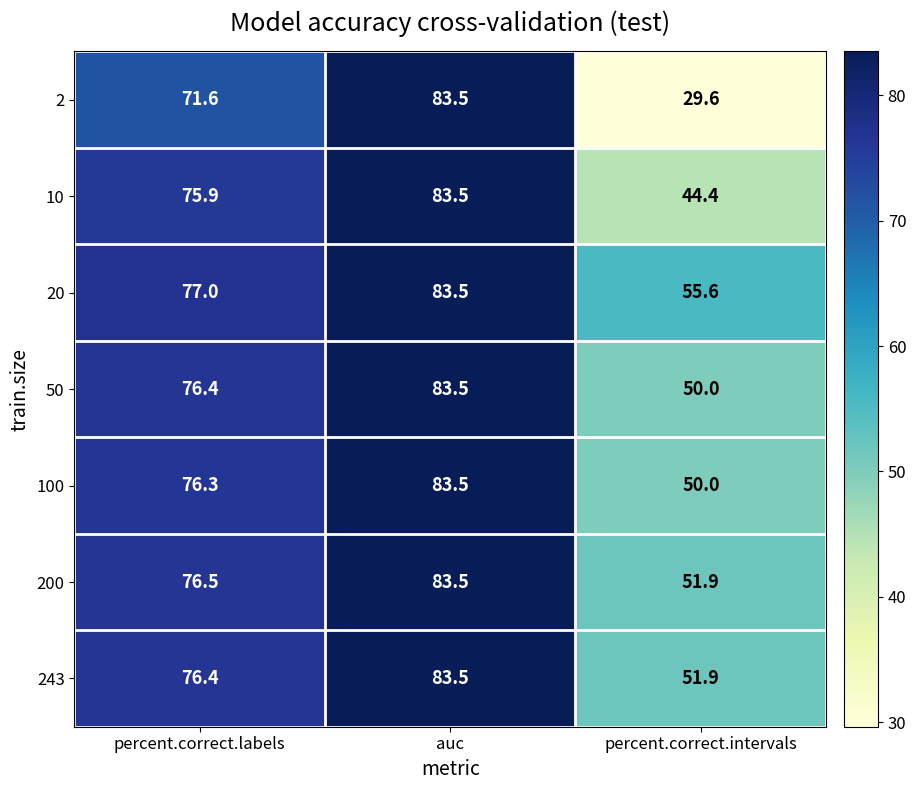

Which series has the largest total across all categories?

20